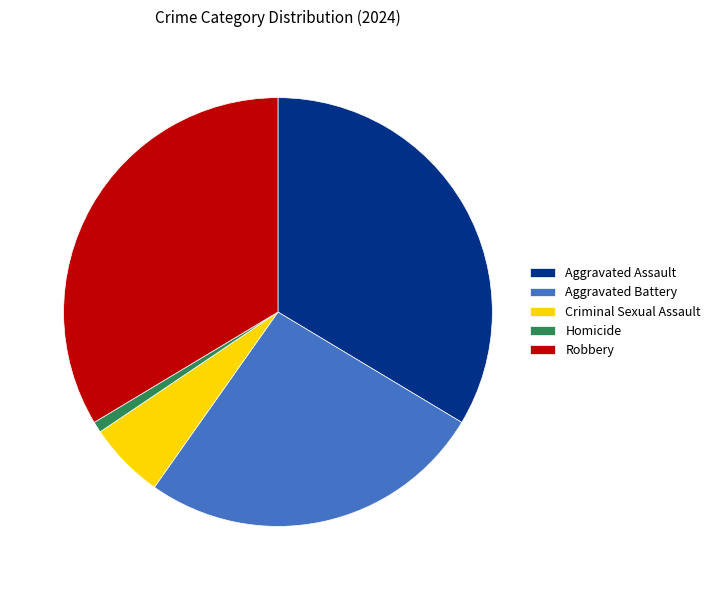

Combined, do Aggravated Battery and Criminal Sexual Assault account for over 50%?

No